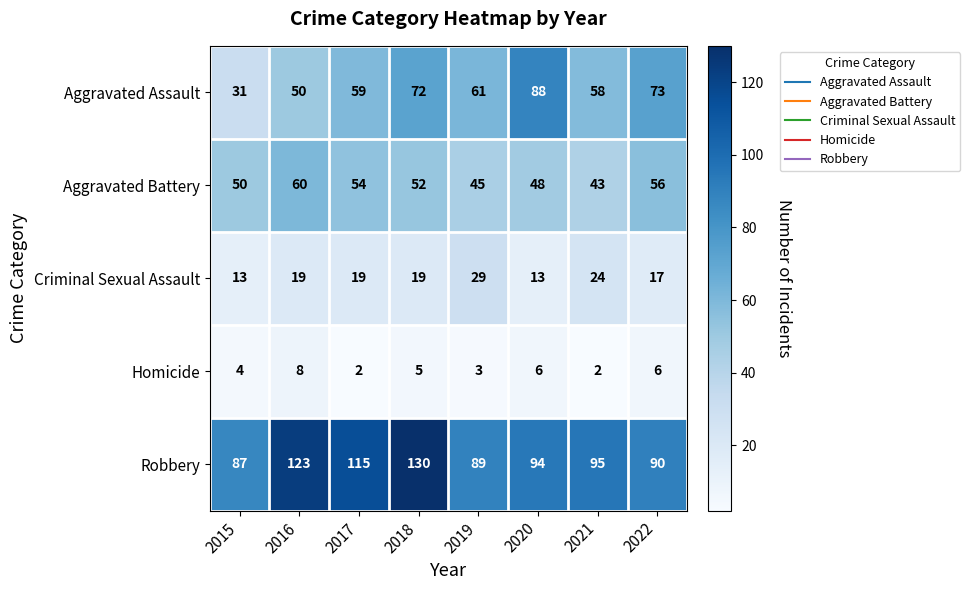

The value of Criminal Sexual Assault at 2018 is 12. True or false?

False